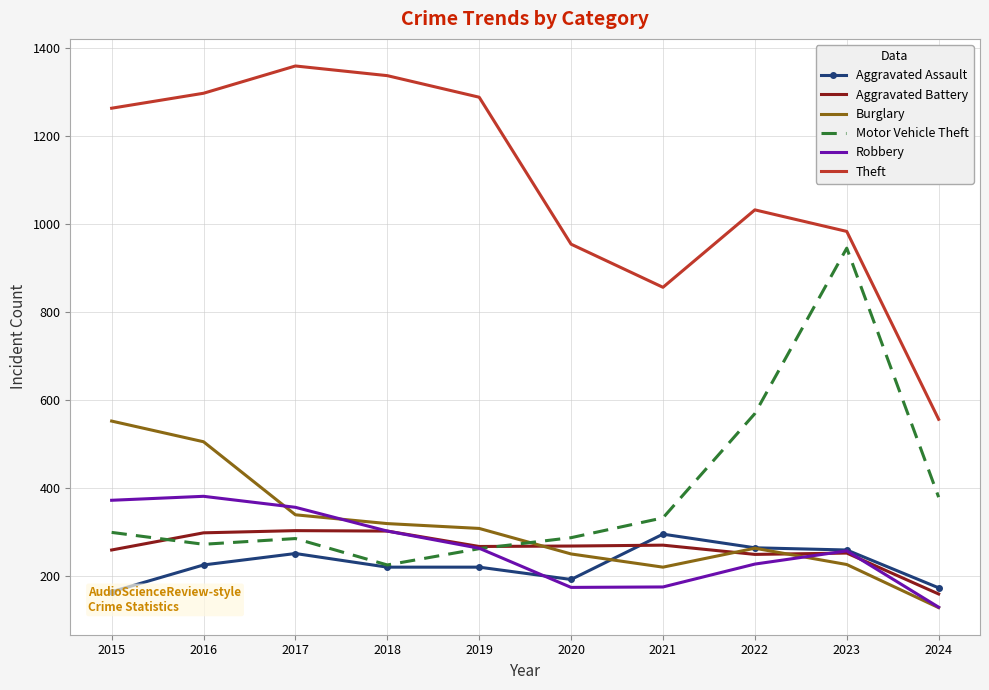

Which has a higher value, 2015 or 2021?

2021